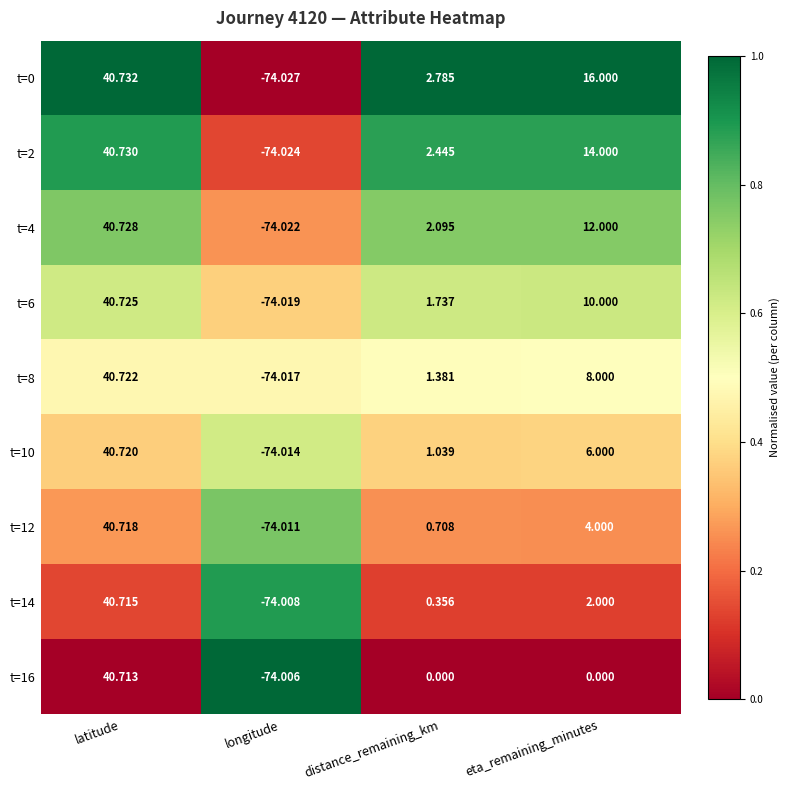

At which category is the sum across all series the highest?

latitude